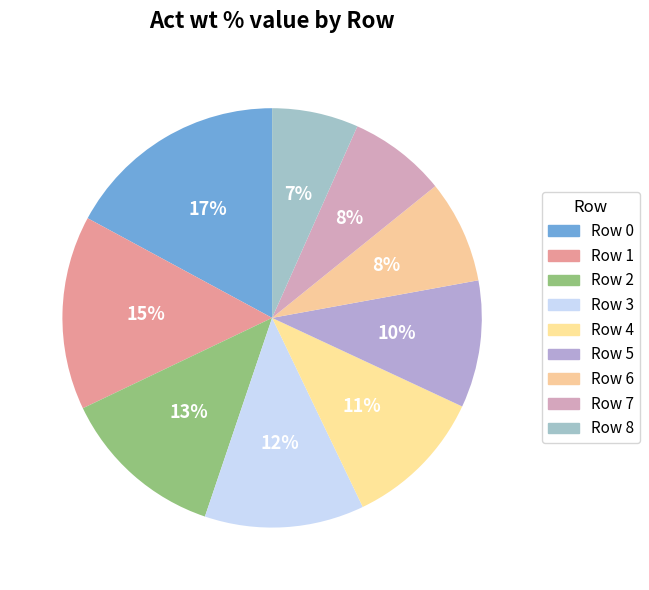

The Row 8 slice represents 7% of the pie. True or false?

True